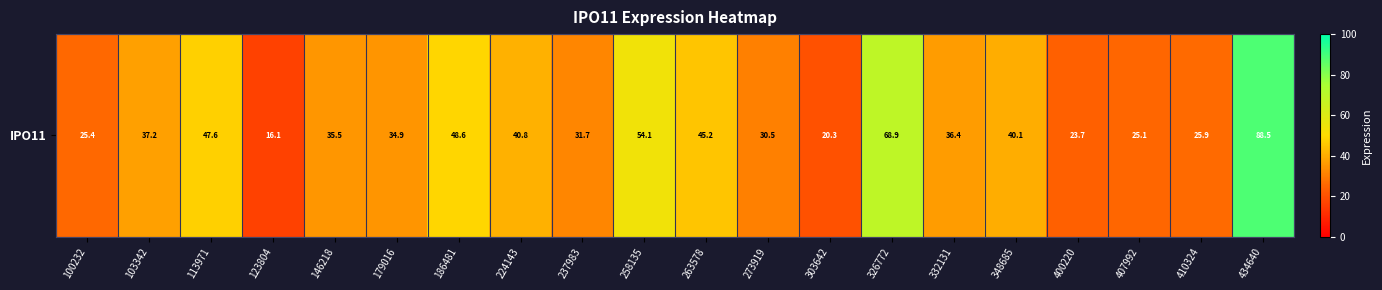

What is the ratio of the value at 434640 to the value at 224143?

2.2